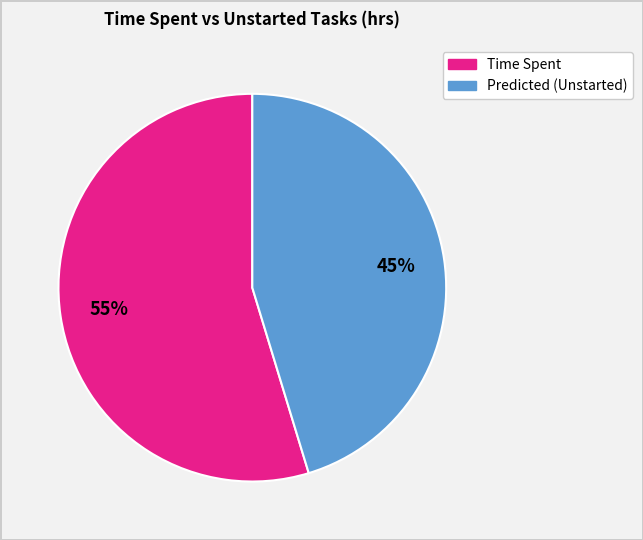

To the nearest percent, what is the average slice percentage?

50%